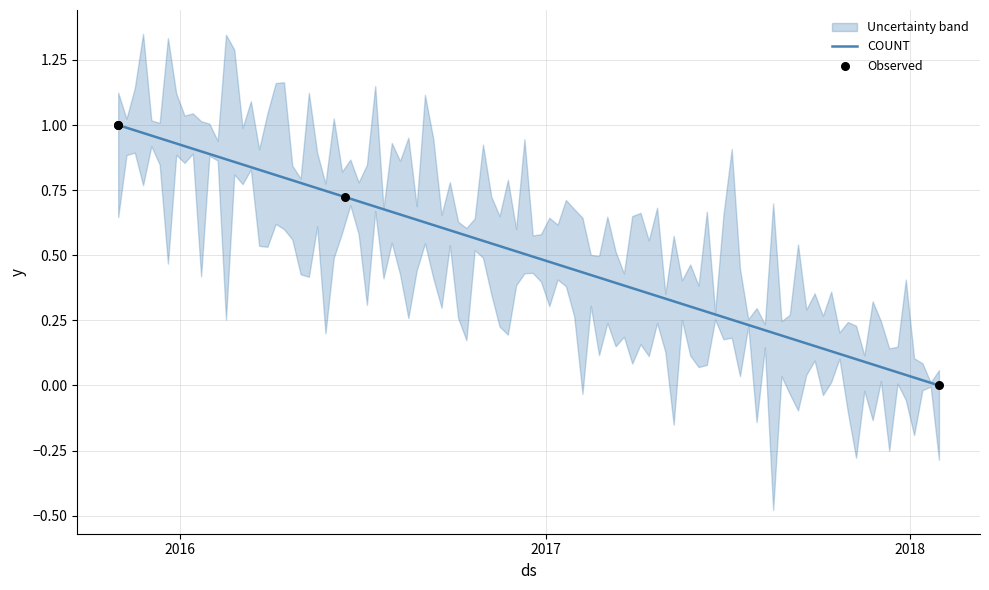

What is the change in value from 2015-10-31 to 2018-01-30?

-1.0